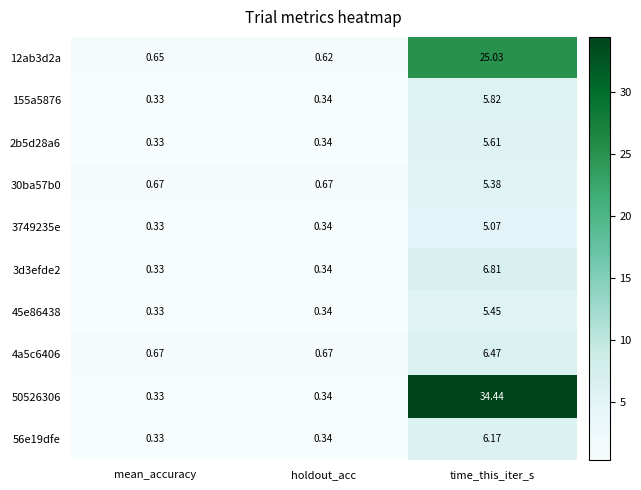

List the labels in order of 56e19dfe value, largest first.

time_this_iter_s, holdout_acc, mean_accuracy